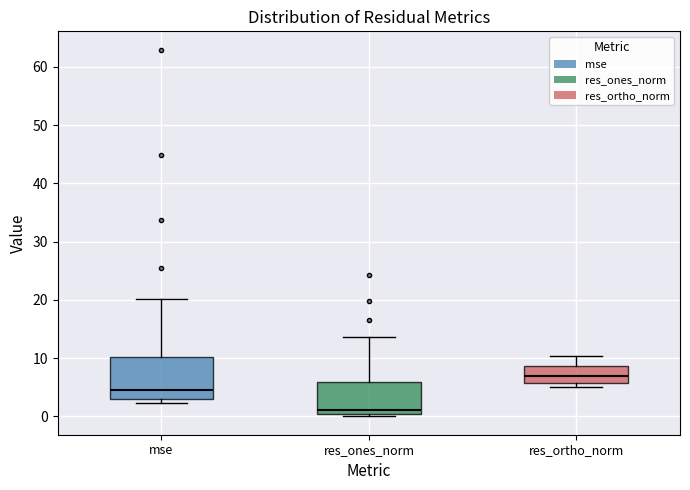

Reading left to right, transcribe this box plot: for each box, give where its median line is, the range the box spans, and where its two whiskers end, as read against the y-axis. The values are not printed on the chart, so give them approximately, as read against the axis.

mse: median 5, box 3 to 10, whiskers 2 to 20
res_ones_norm: median 1, box 0 to 6, whiskers 0 (just below the box's lower edge) to 14
res_ortho_norm: median 7, box 6 to 9, whiskers 5 to 10